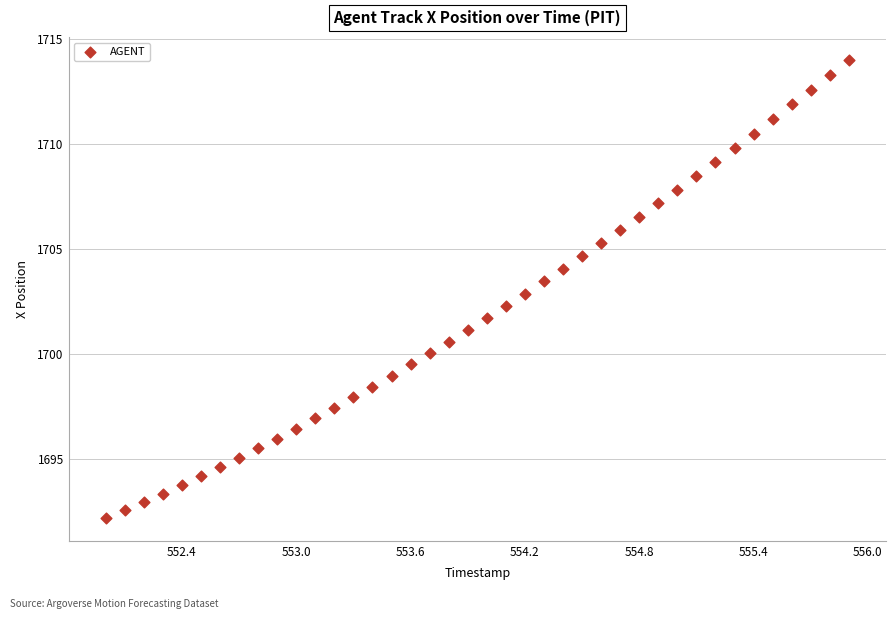

What is the range of Y values (max minus min)?

21.8